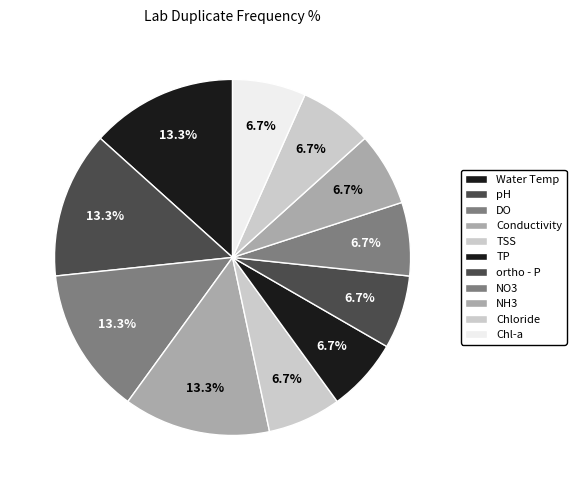

Count the number of slices in the pie.

11